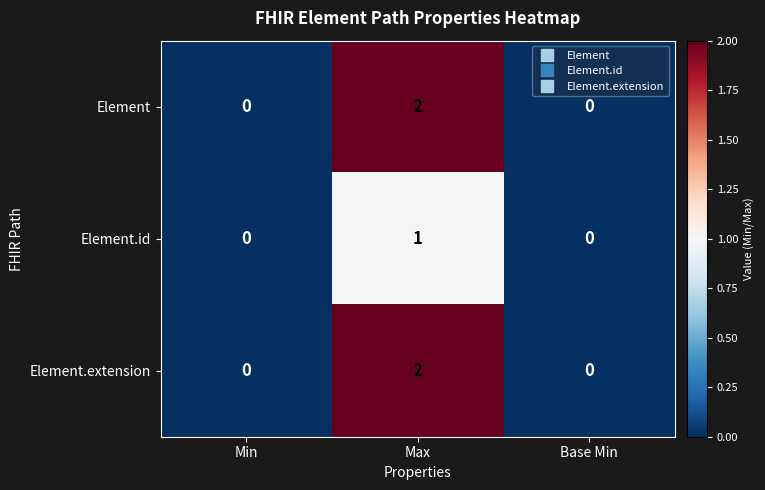

The Element.id series shows 0 at Base Min. True or false?

True